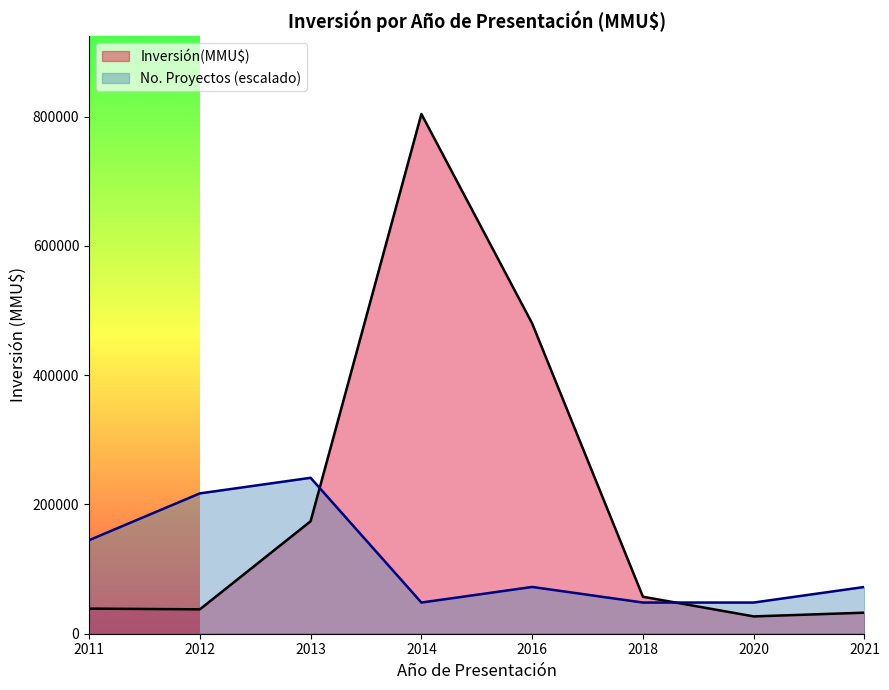

Count the number of categories in the chart.

8